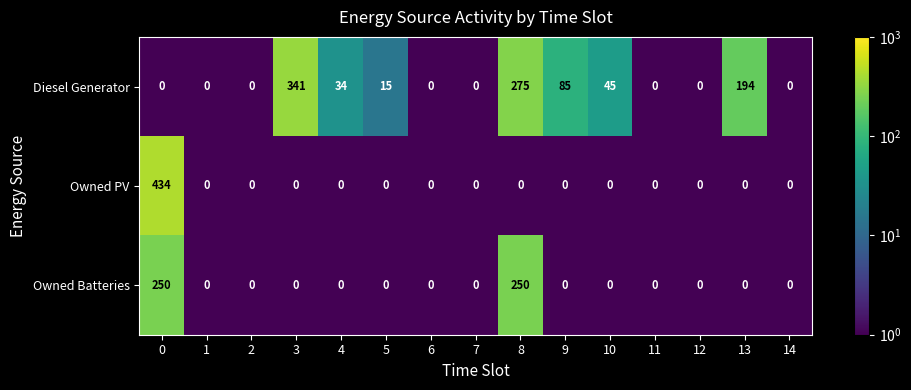

What is the sum of all Owned Batteries values?

500